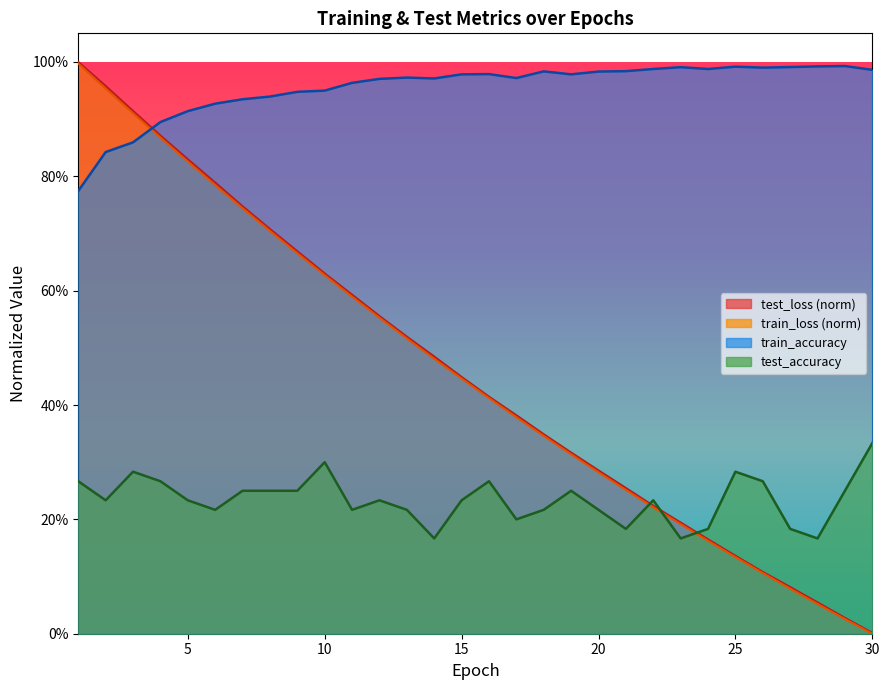

At which category does train_accuracy reach its first local valley?

14